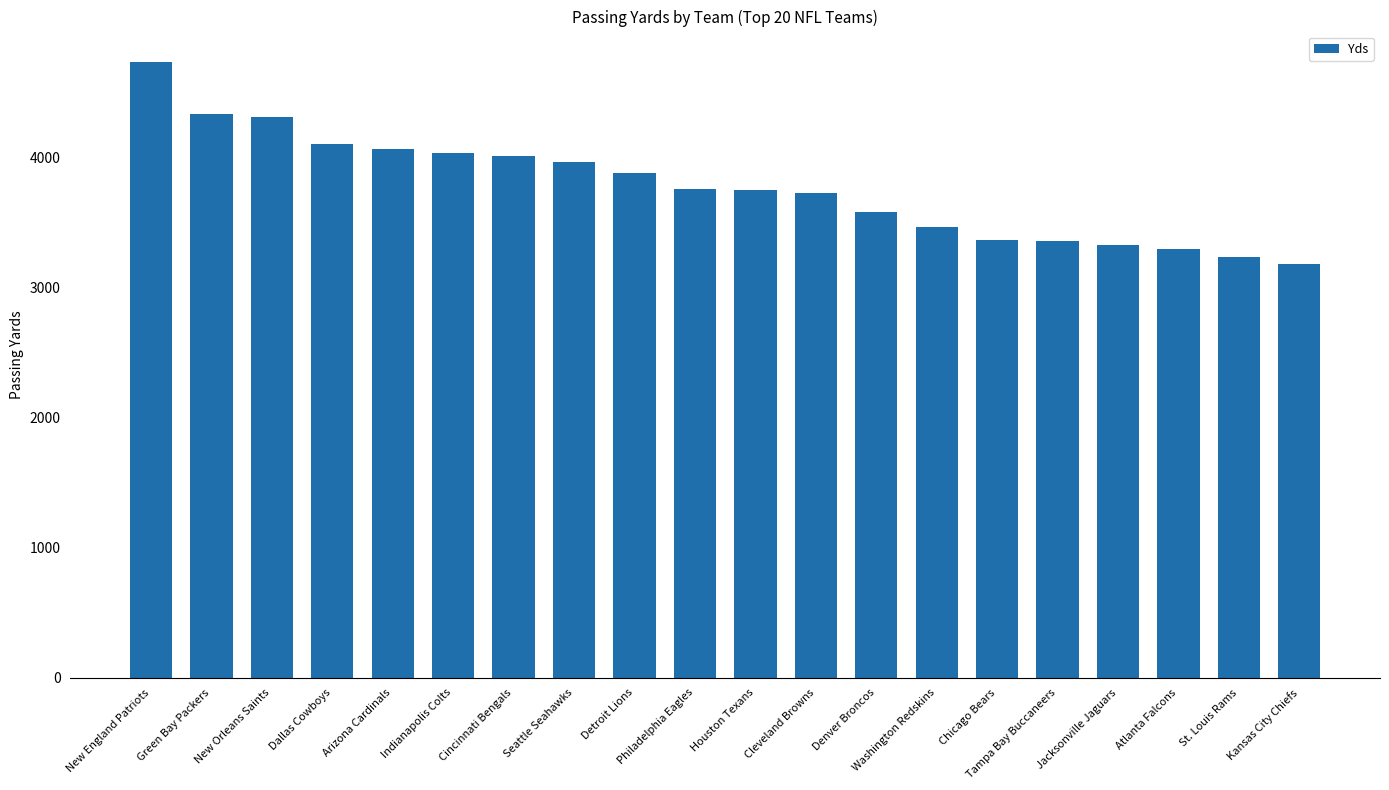

How many bars are there in total?

20